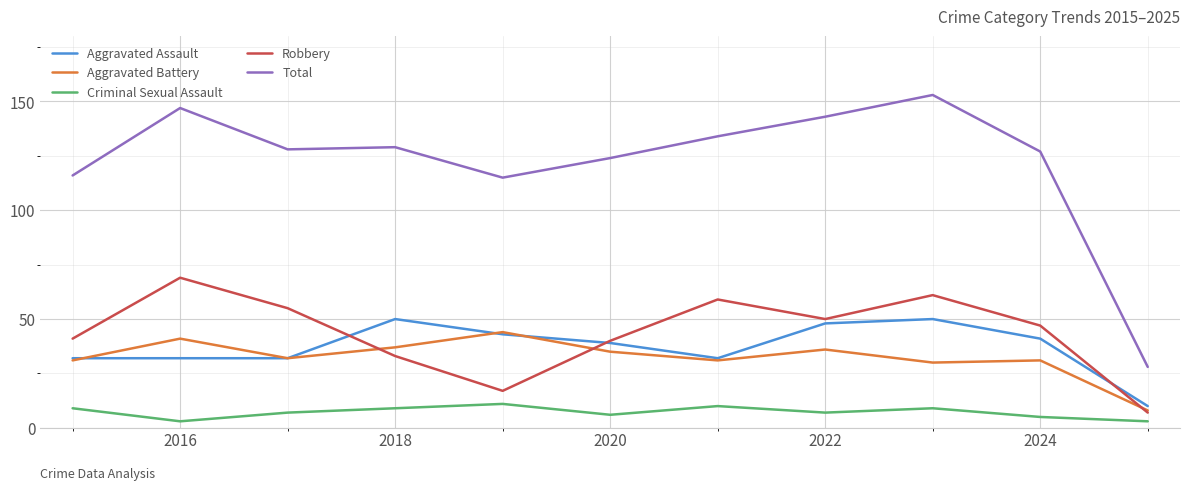

Which series has the largest total across all categories?

Total